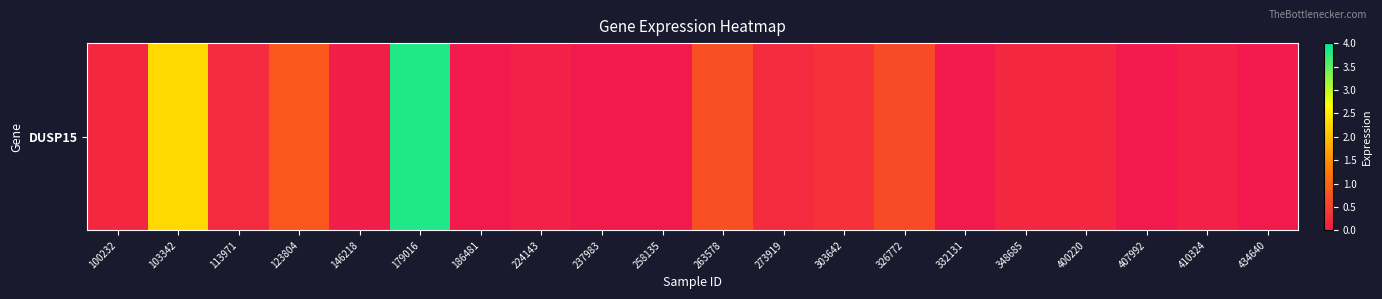

Is it true that the value at 263578 is 0.3?

False